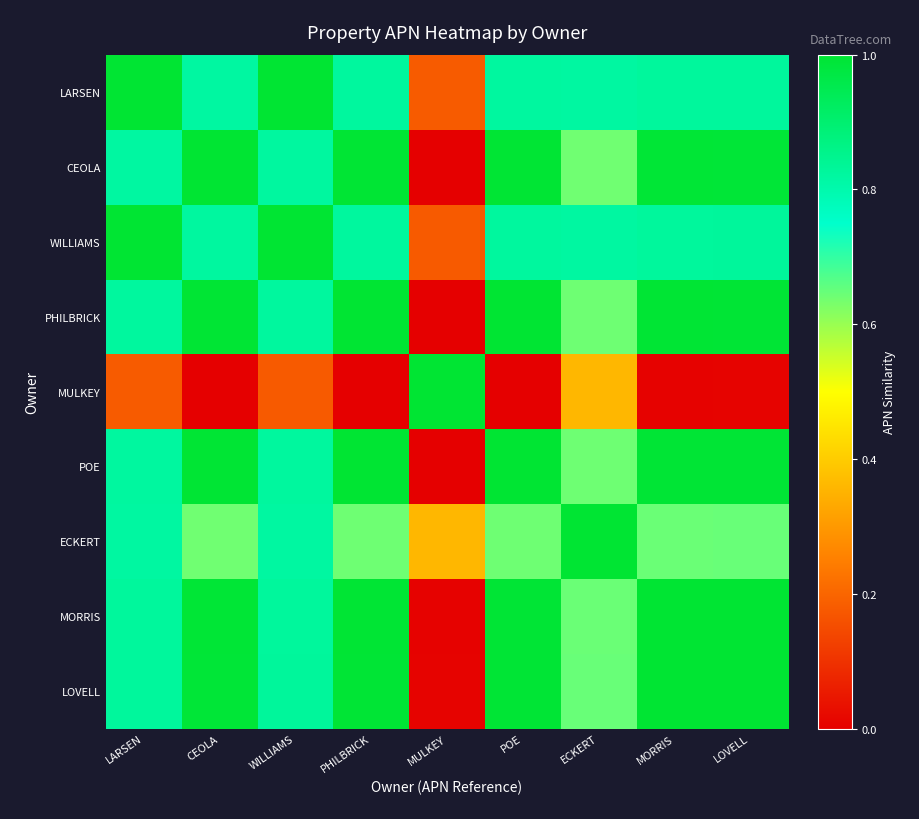

Between LOVELL and MORRIS, which is larger?

LOVELL